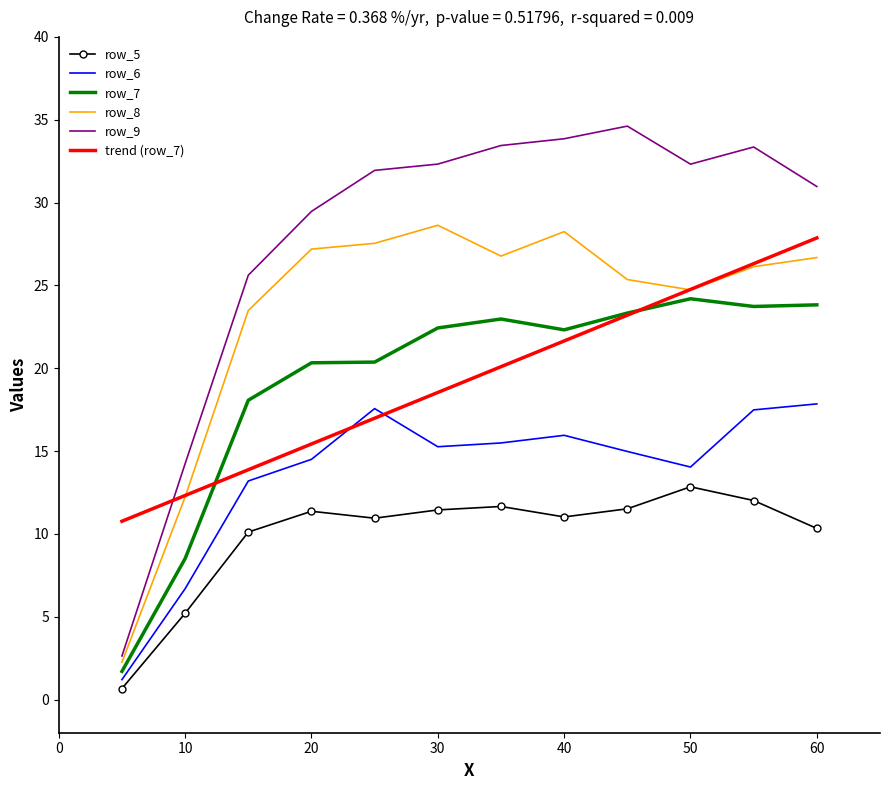

Which series has the largest total across all categories?

row_9